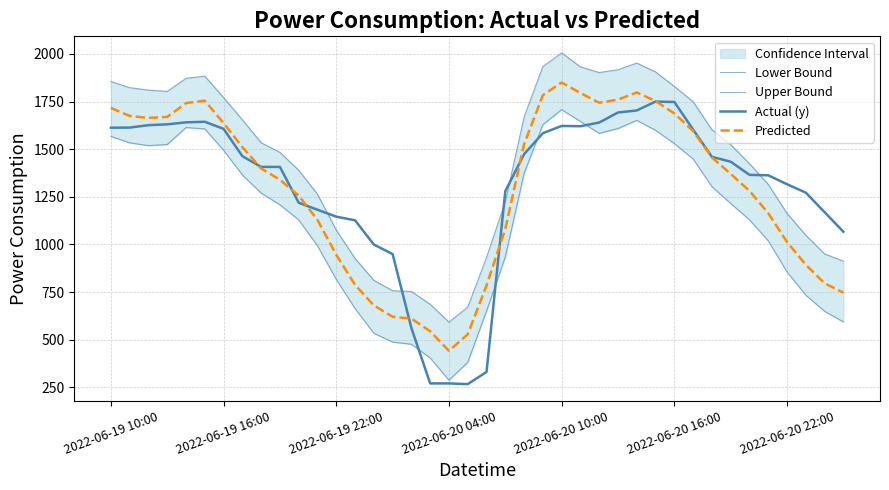

True or false: Predicted and Lower Bound intersect in this chart.

False